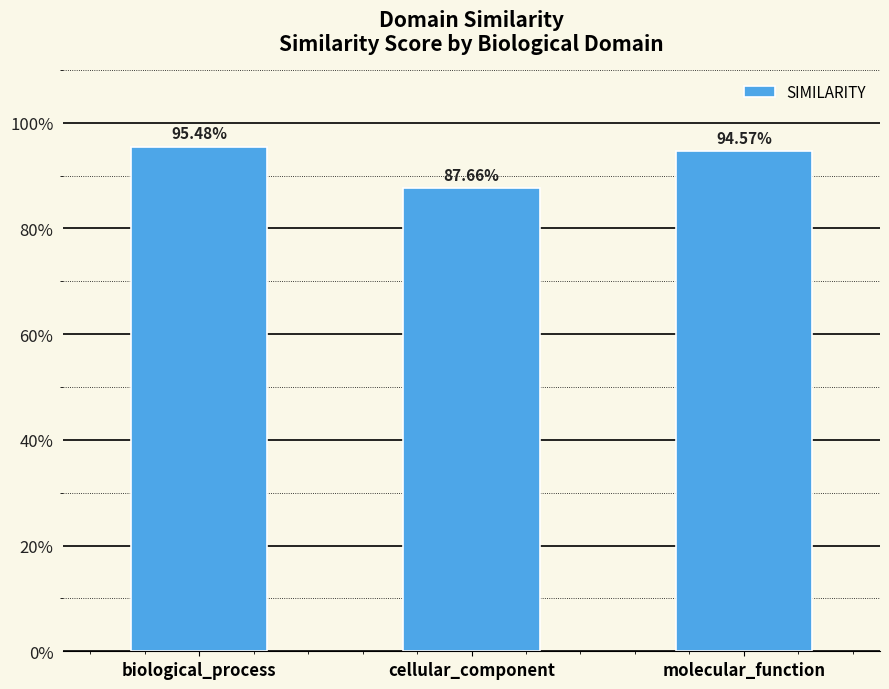

What is the label of the 1st bar from the right?

molecular_function